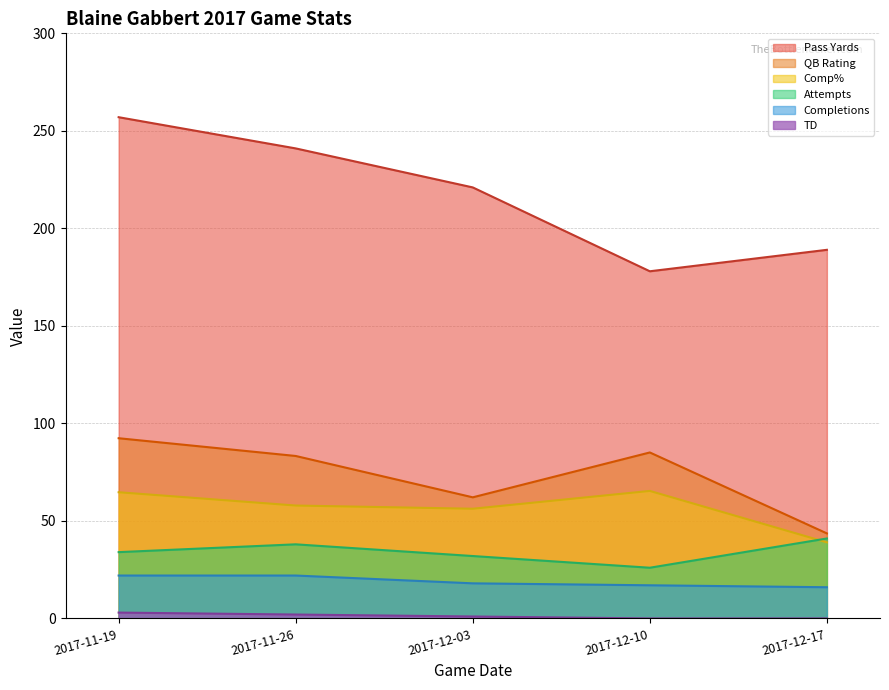

Does the chart have visible grid lines?

Yes